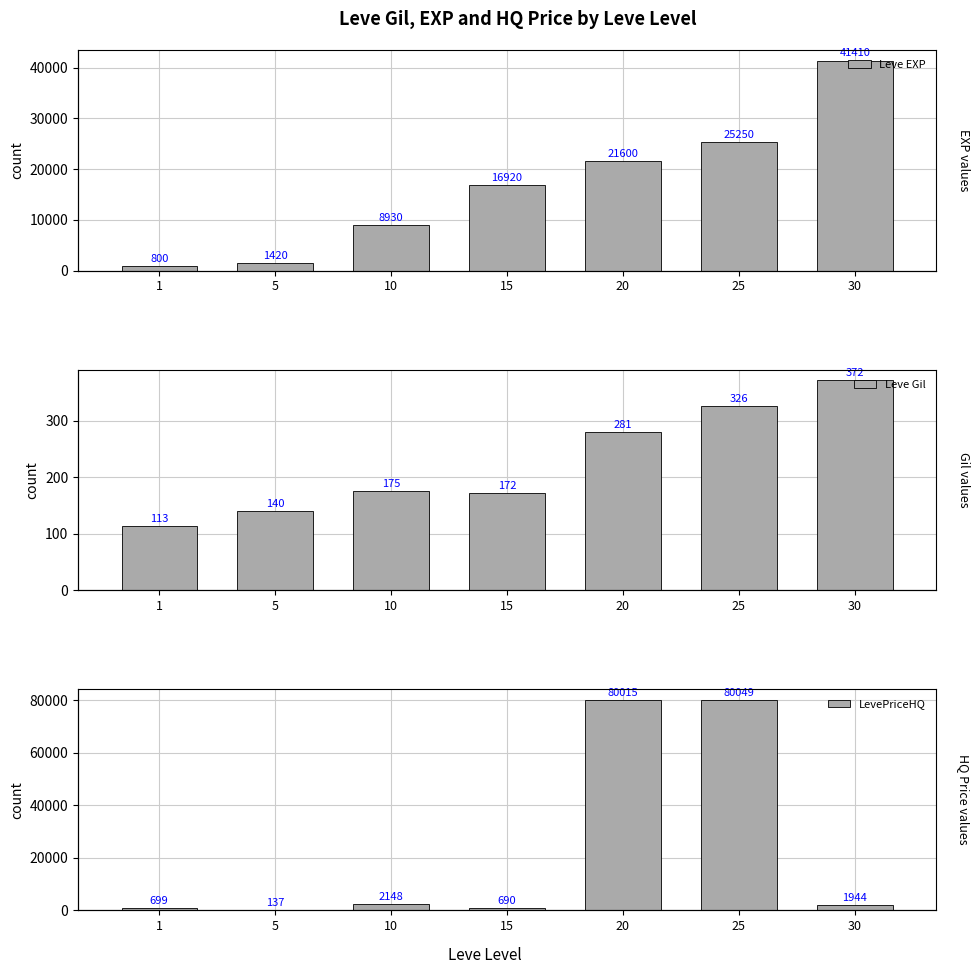

Is it true that Leve Gil equals 118 at 10?

False